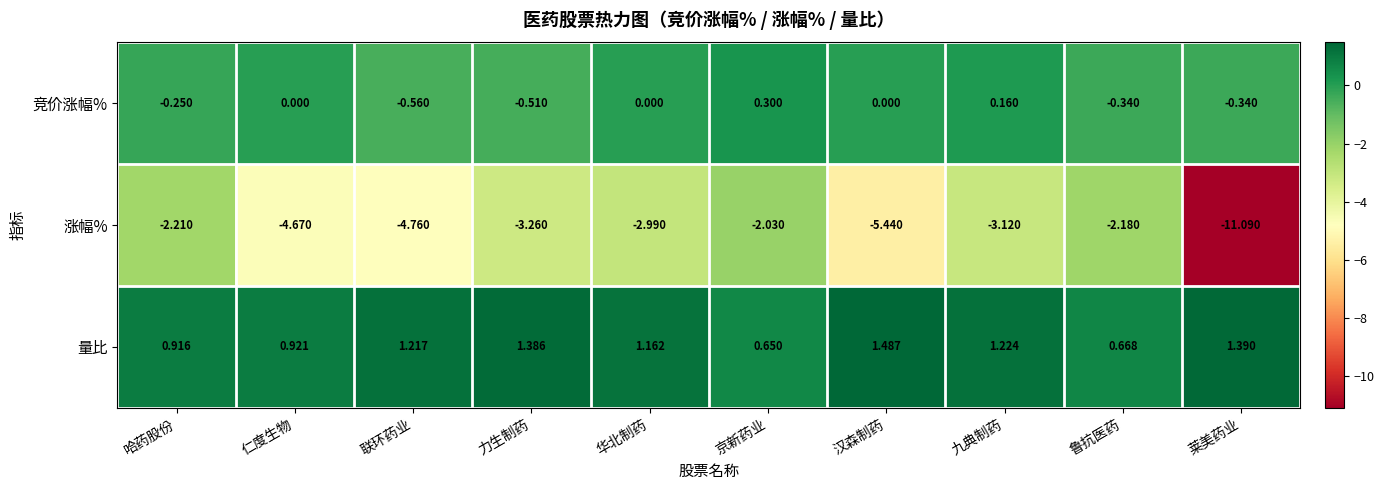

How many values in the 量比 series are below 1?

4